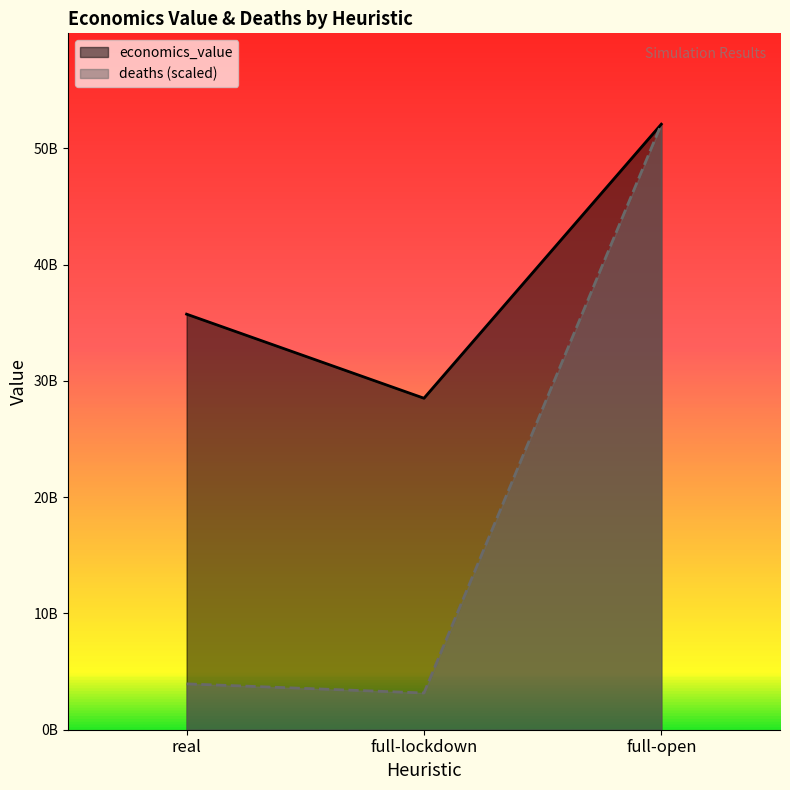

What is the label of the 1st point from the left?

real